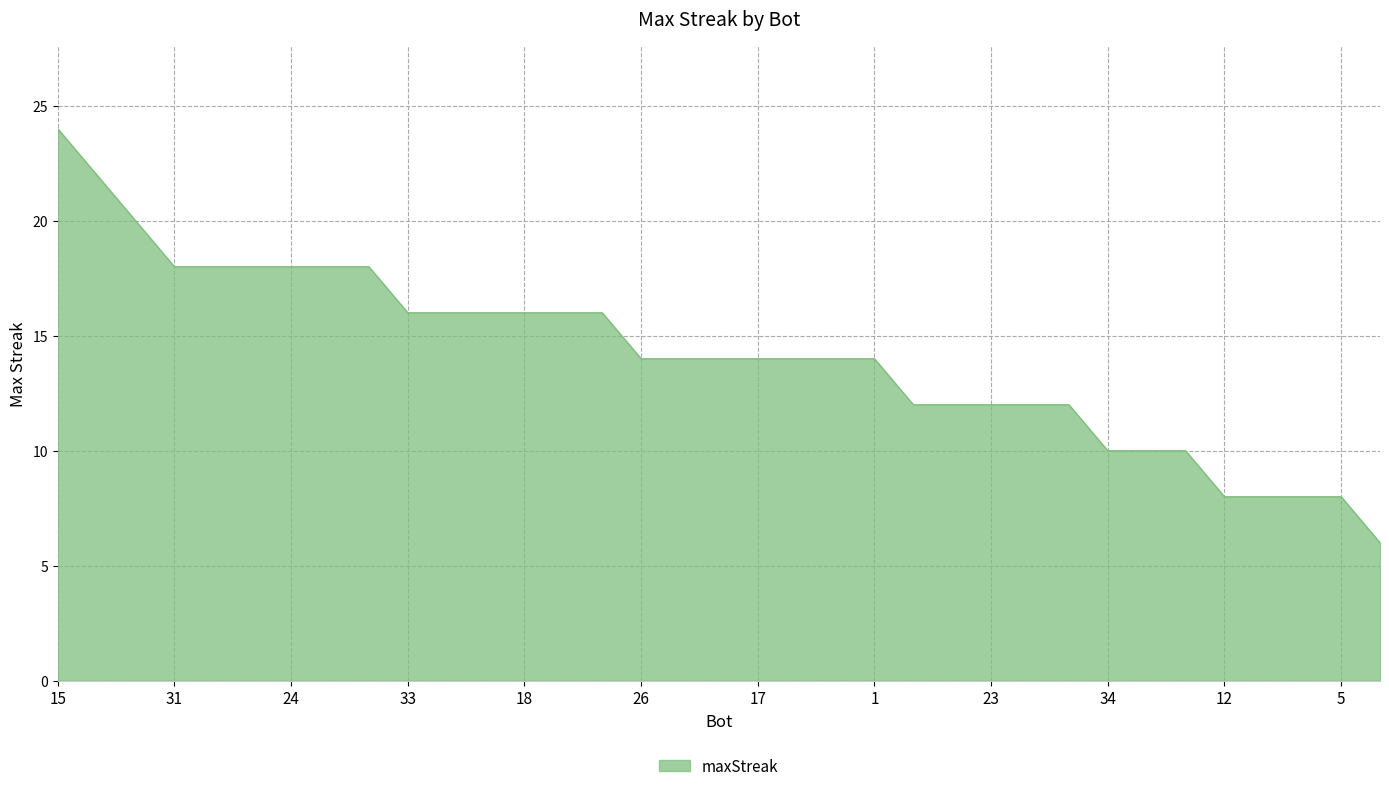

How many distinct data groups are displayed?

1